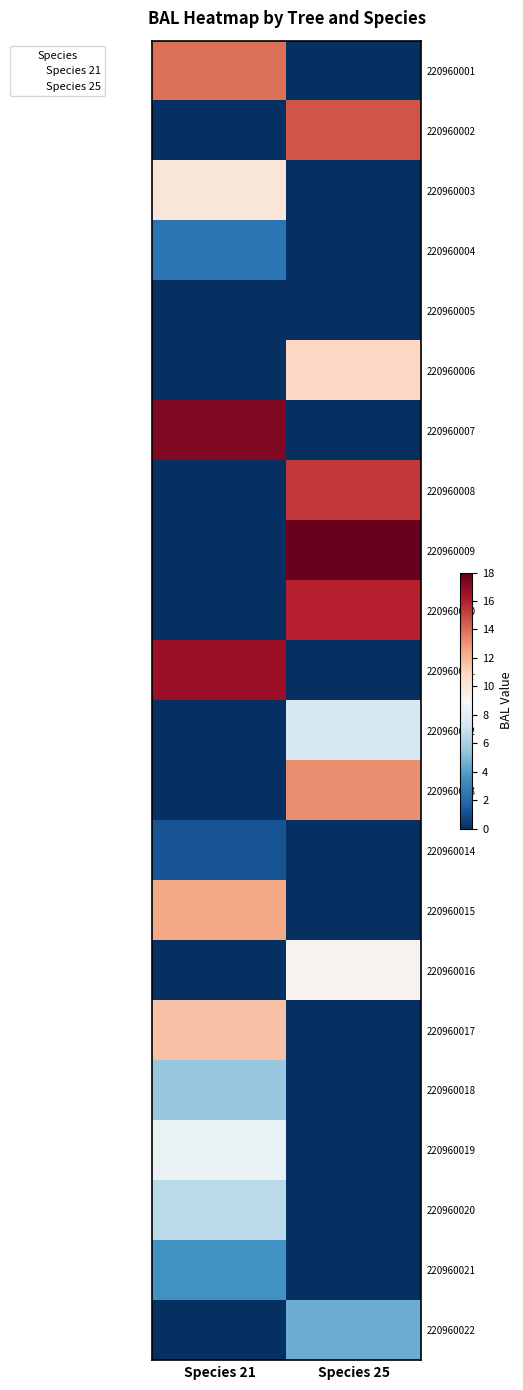

What is the difference between the highest and lowest values at Species 25?

17.9